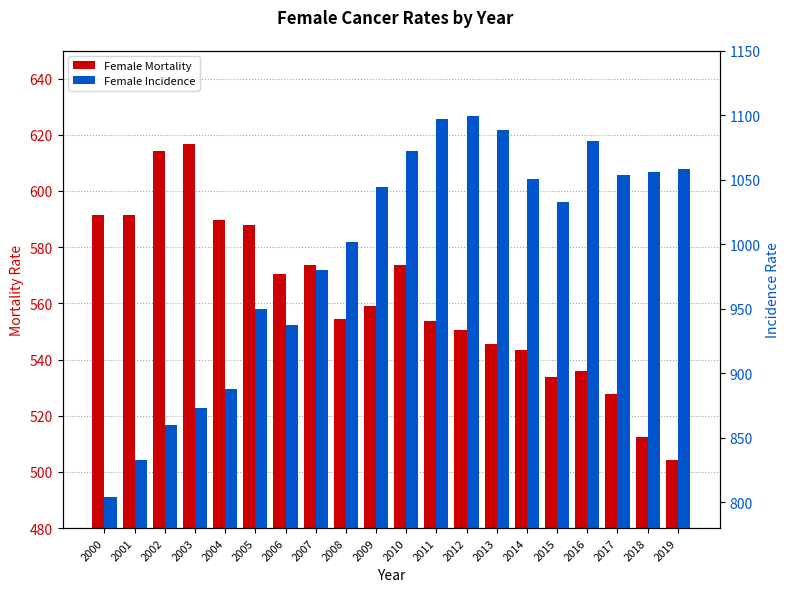

What is the lowest value of the Female Incidence series?

804.3